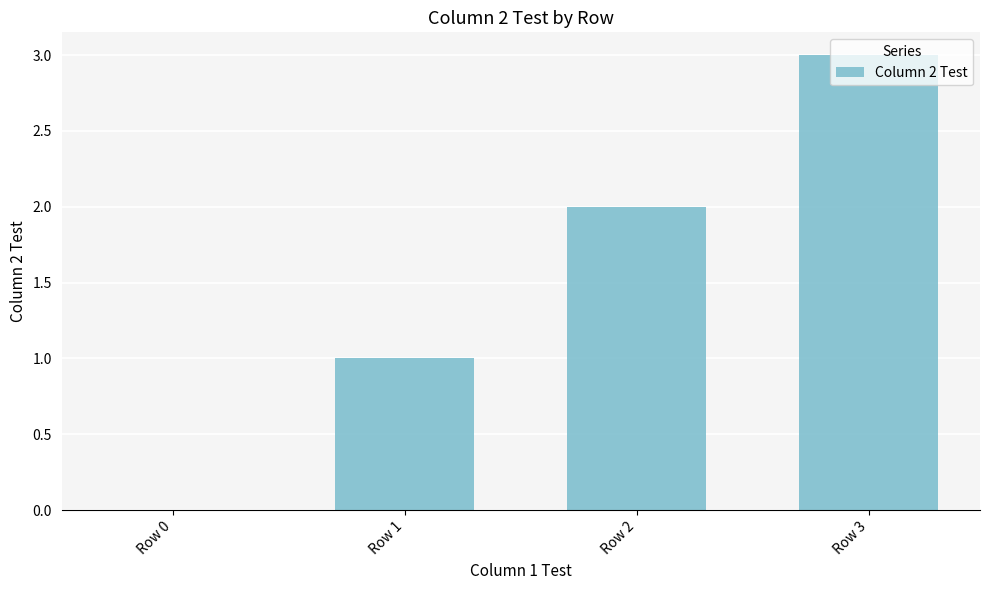

Where is the data nearest to the value 1?

Row 1